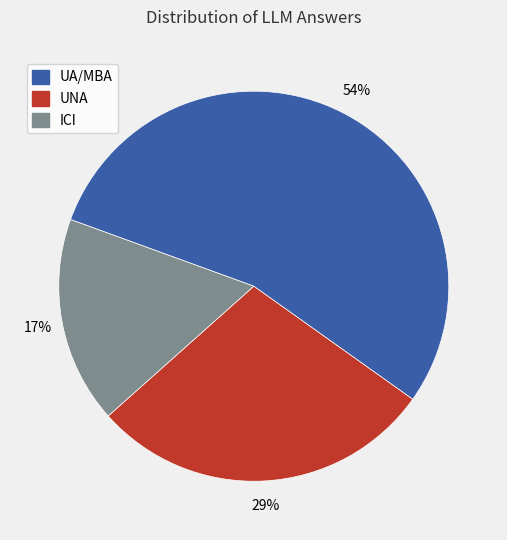

Do ICI and UNA together represent more than half of the pie?

No